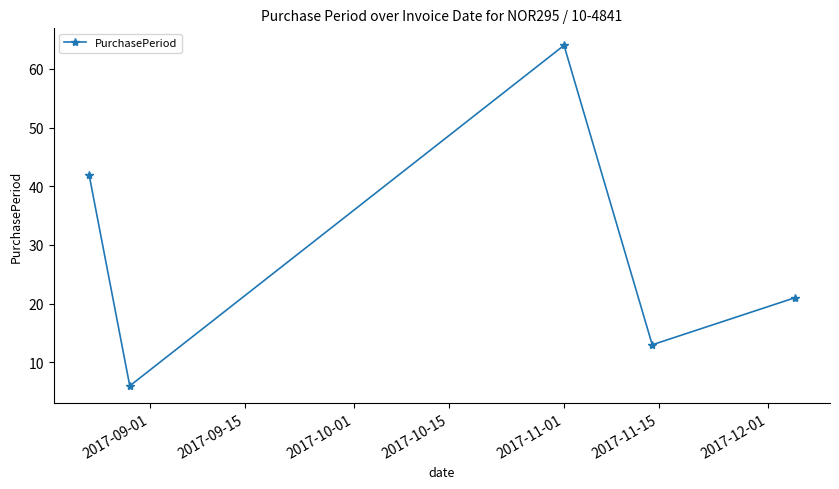

How many interior local valleys (lower than both neighbors) does the data have?

2